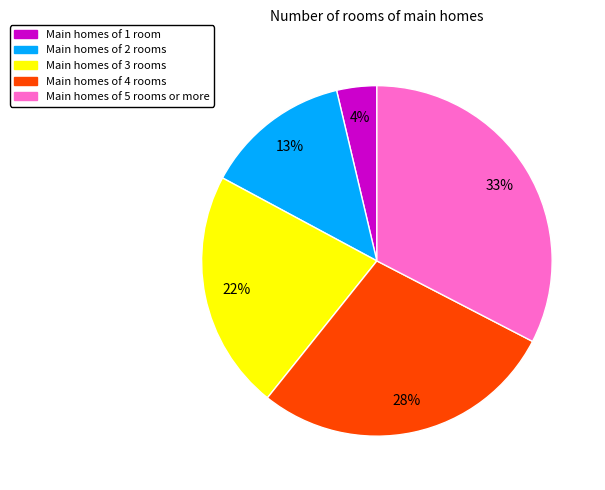

True or false: Main homes of 4 rooms accounts for 28% of the total.

True